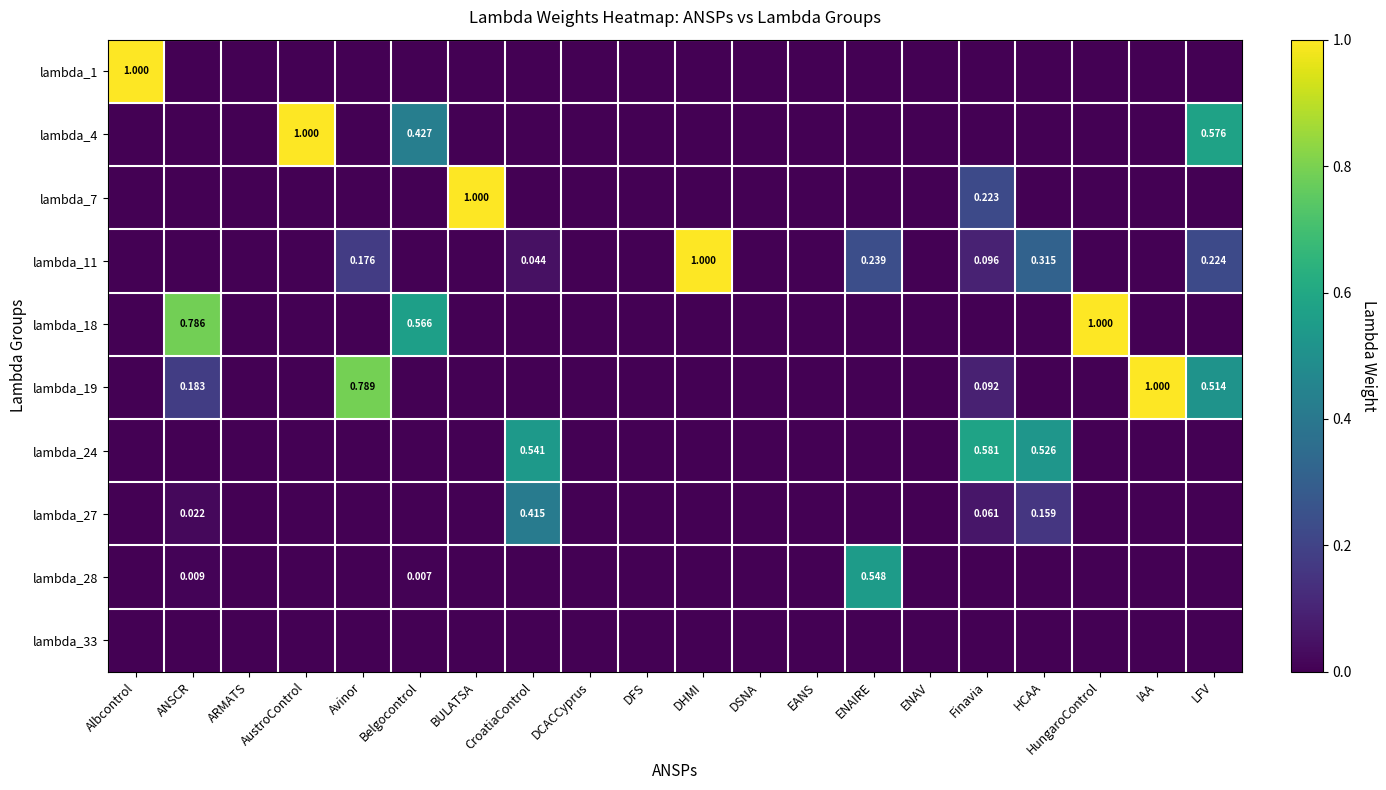

Between AustroControl and LFV, which is larger?

AustroControl